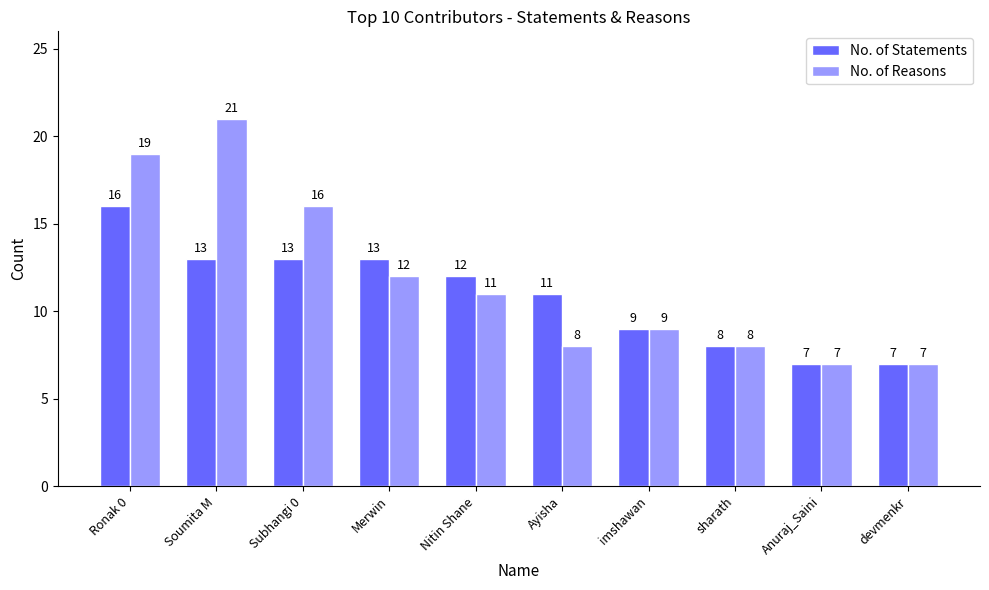

Which series has the largest range (max minus min)?

No. of Reasons